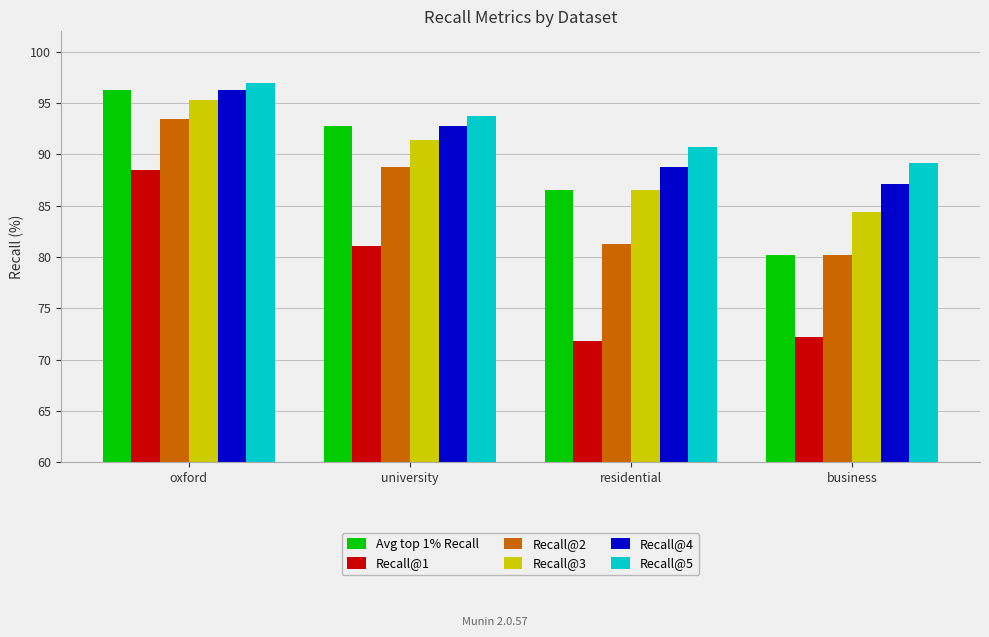

Reading left to right, extract all data points from this chart.

Avg top 1% Recall: oxford=96.3	university=92.8	residential=86.6	business=80.2
Recall@1: oxford=88.5	university=81.1	residential=71.8	business=72.2
Recall@2: oxford=93.4	university=88.7	residential=81.2	business=80.2
Recall@3: oxford=95.3	university=91.4	residential=86.6	business=84.3
Recall@4: oxford=96.3	university=92.8	residential=88.8	business=87.1
Recall@5: oxford=96.9	university=93.8	residential=90.7	business=89.2